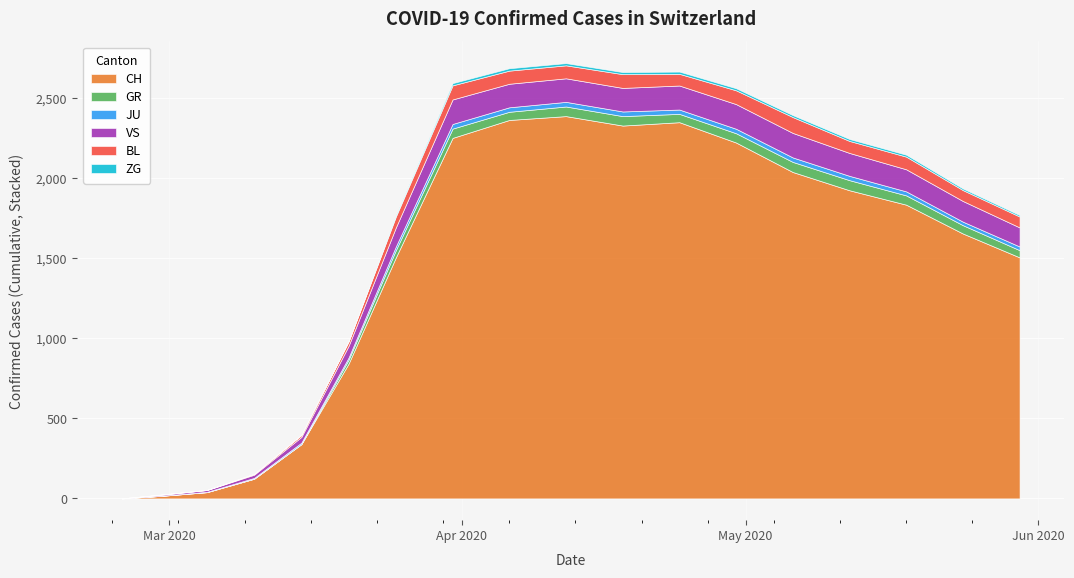

What is the maximum value for CH?

2387